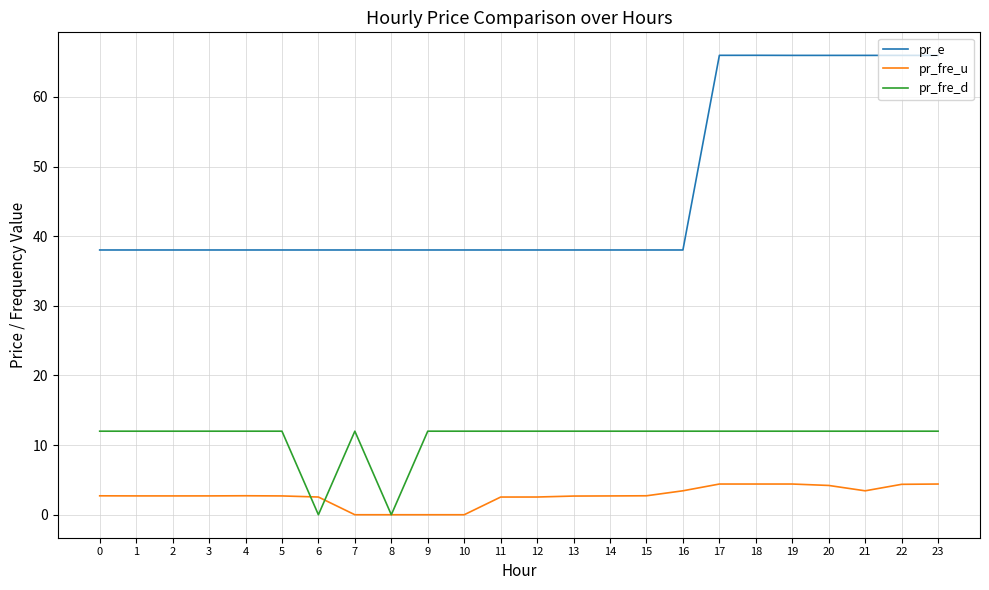

Rank the series by their maximum value, from lowest to highest.

pr_fre_u, pr_fre_d, pr_e